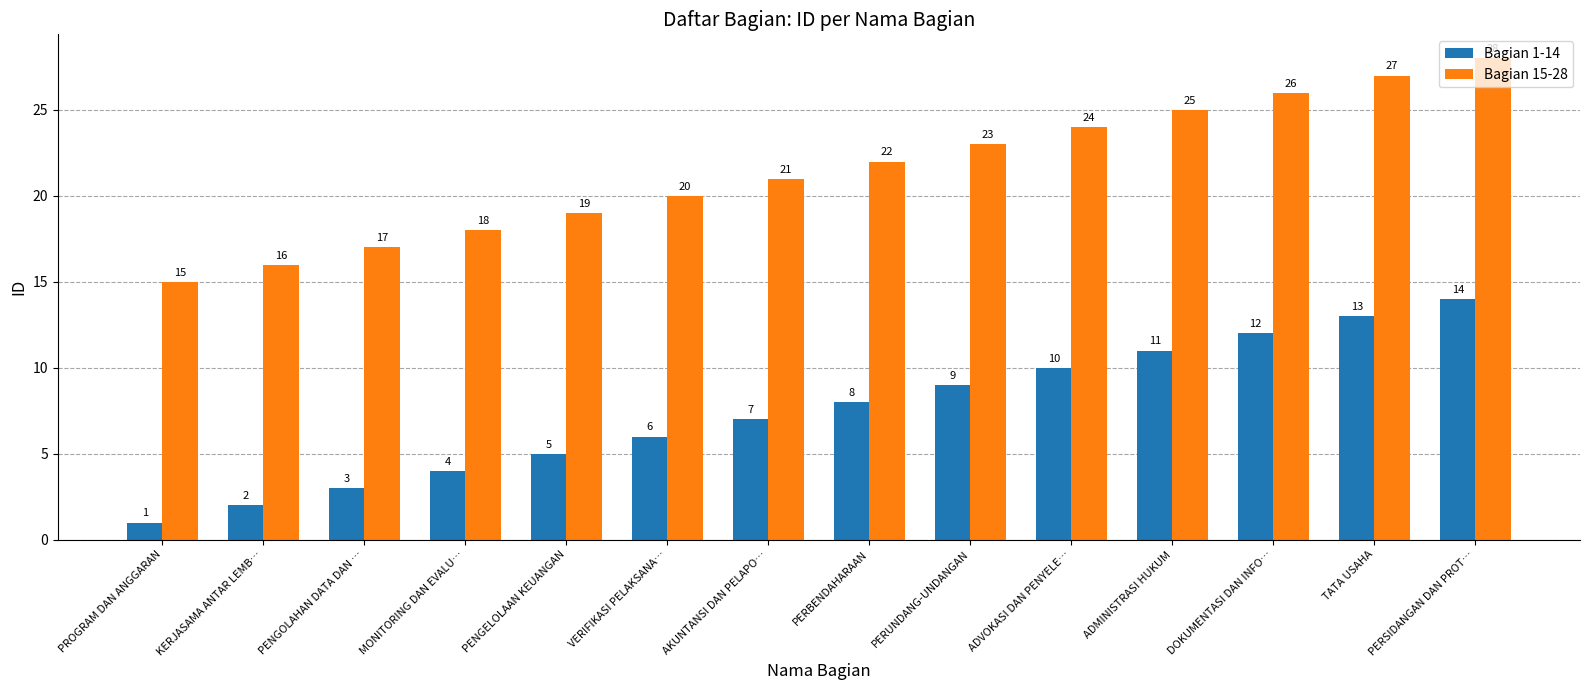

What is the label of the 4th bar from the left?

MONITORING DAN EVALU…